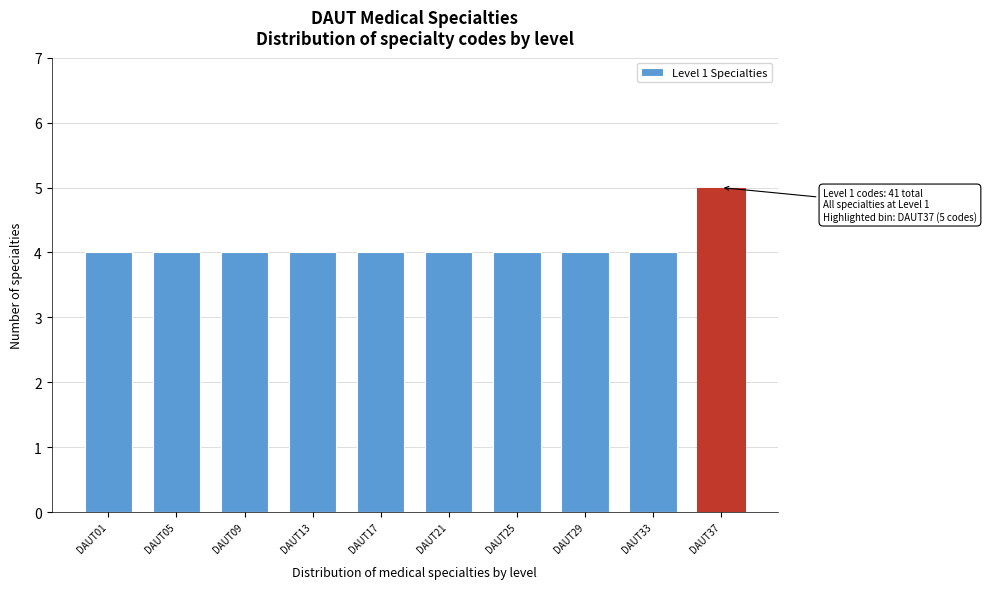

Reading right to left, what are all the values shown in this chart?

5	4	4	4	4	4	4	4	4	4